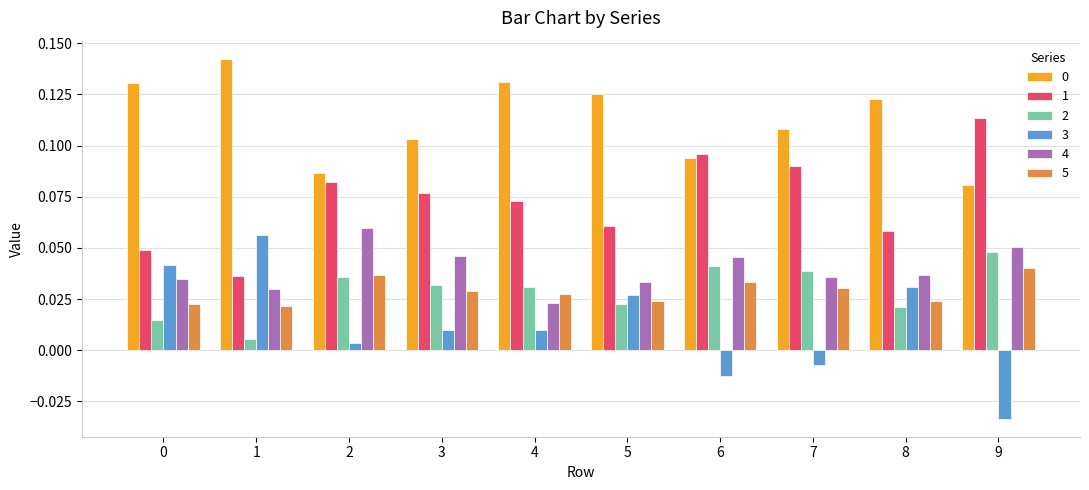

At how many categories does at least one series exceed 0?

10